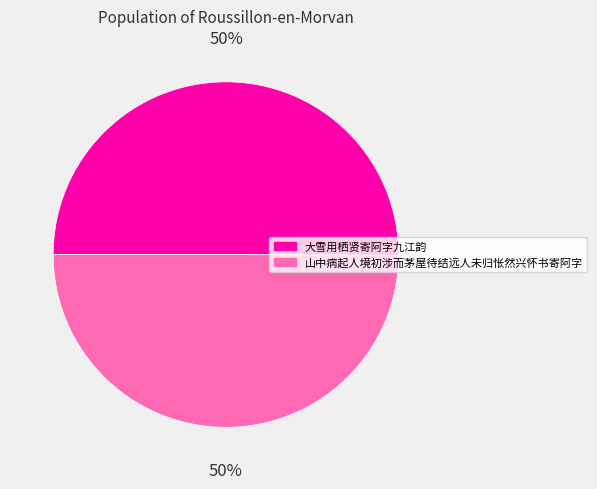

Is the sum of 大雪用栖贤寄阿字九江韵 and 山中病起人境初涉而茅屋待结远人未归怅然兴怀书寄阿字 greater than half?

Yes